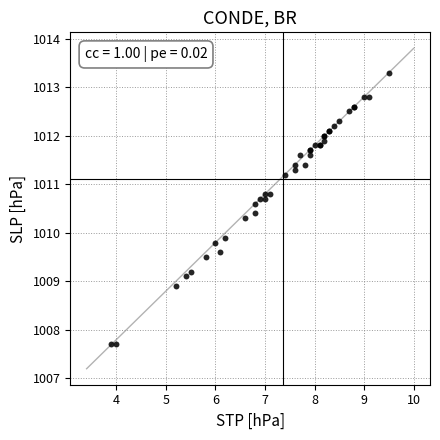

What Y value in the scatter plot is closest to 1010?

1009.9